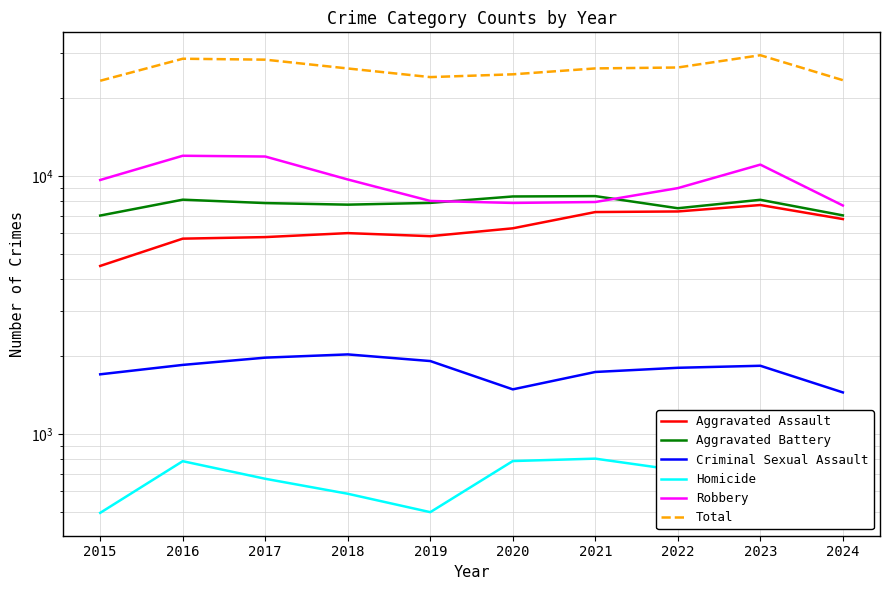

What are all the series names shown in the legend?

Aggravated Assault, Aggravated Battery, Criminal Sexual Assault, Homicide, Robbery, Total